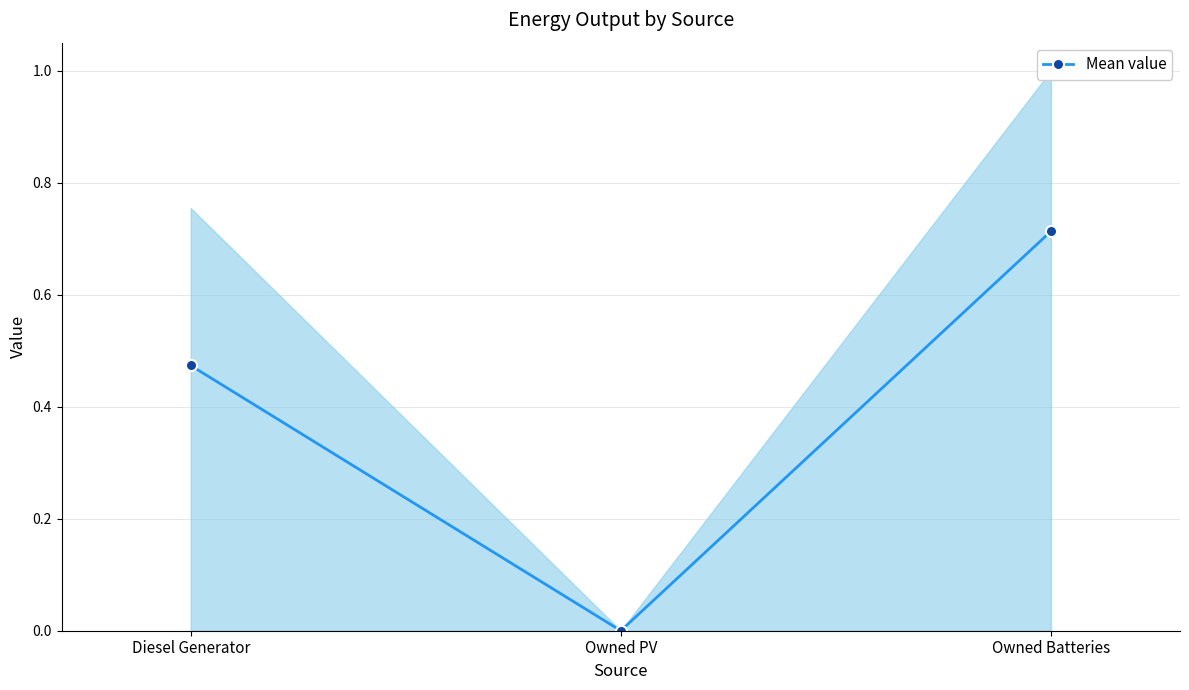

What position from the left is Owned Batteries?

3